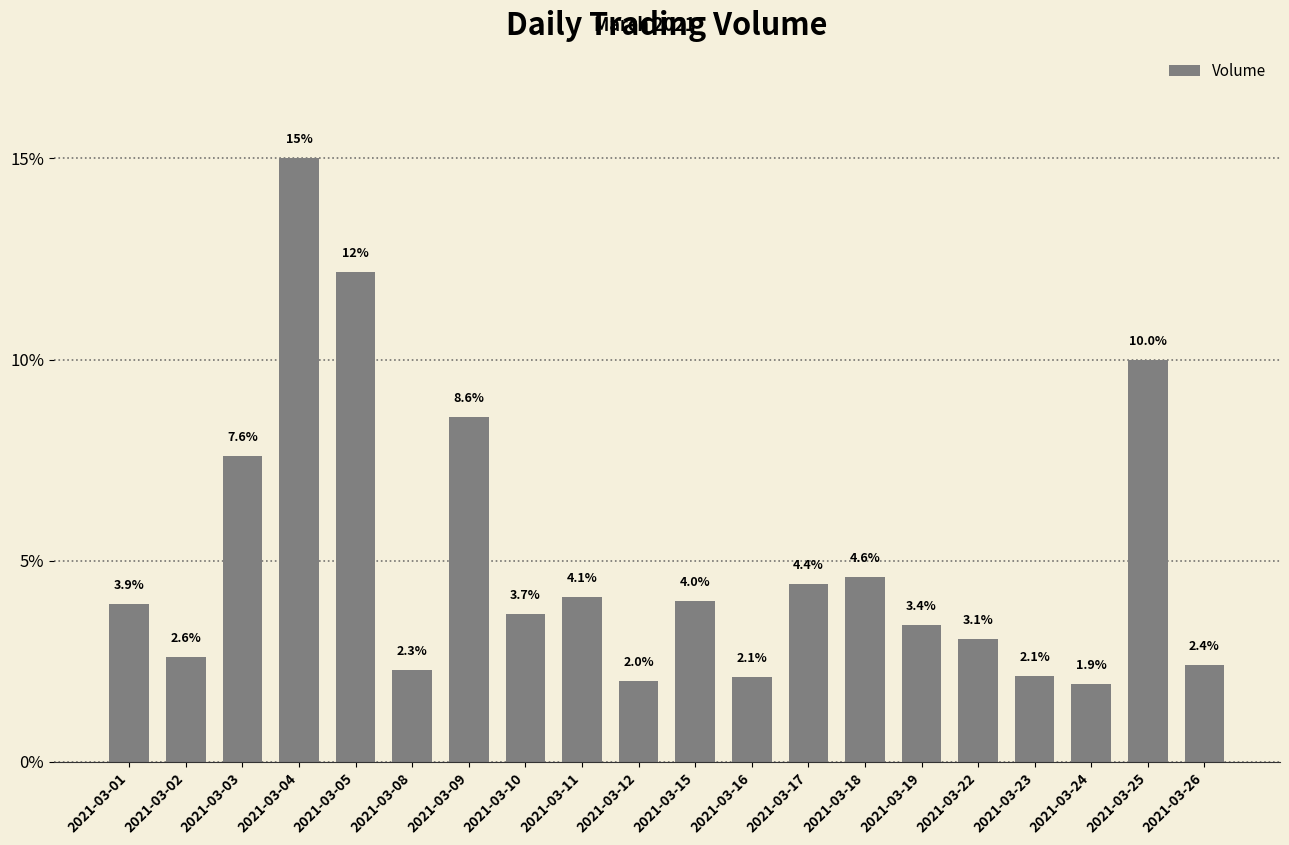

How many data points are less than 3?

7